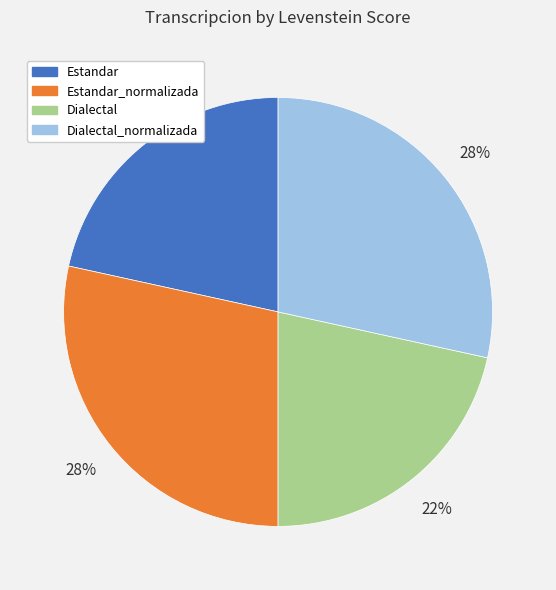

Is it true that Estandar is 11% of the pie?

False